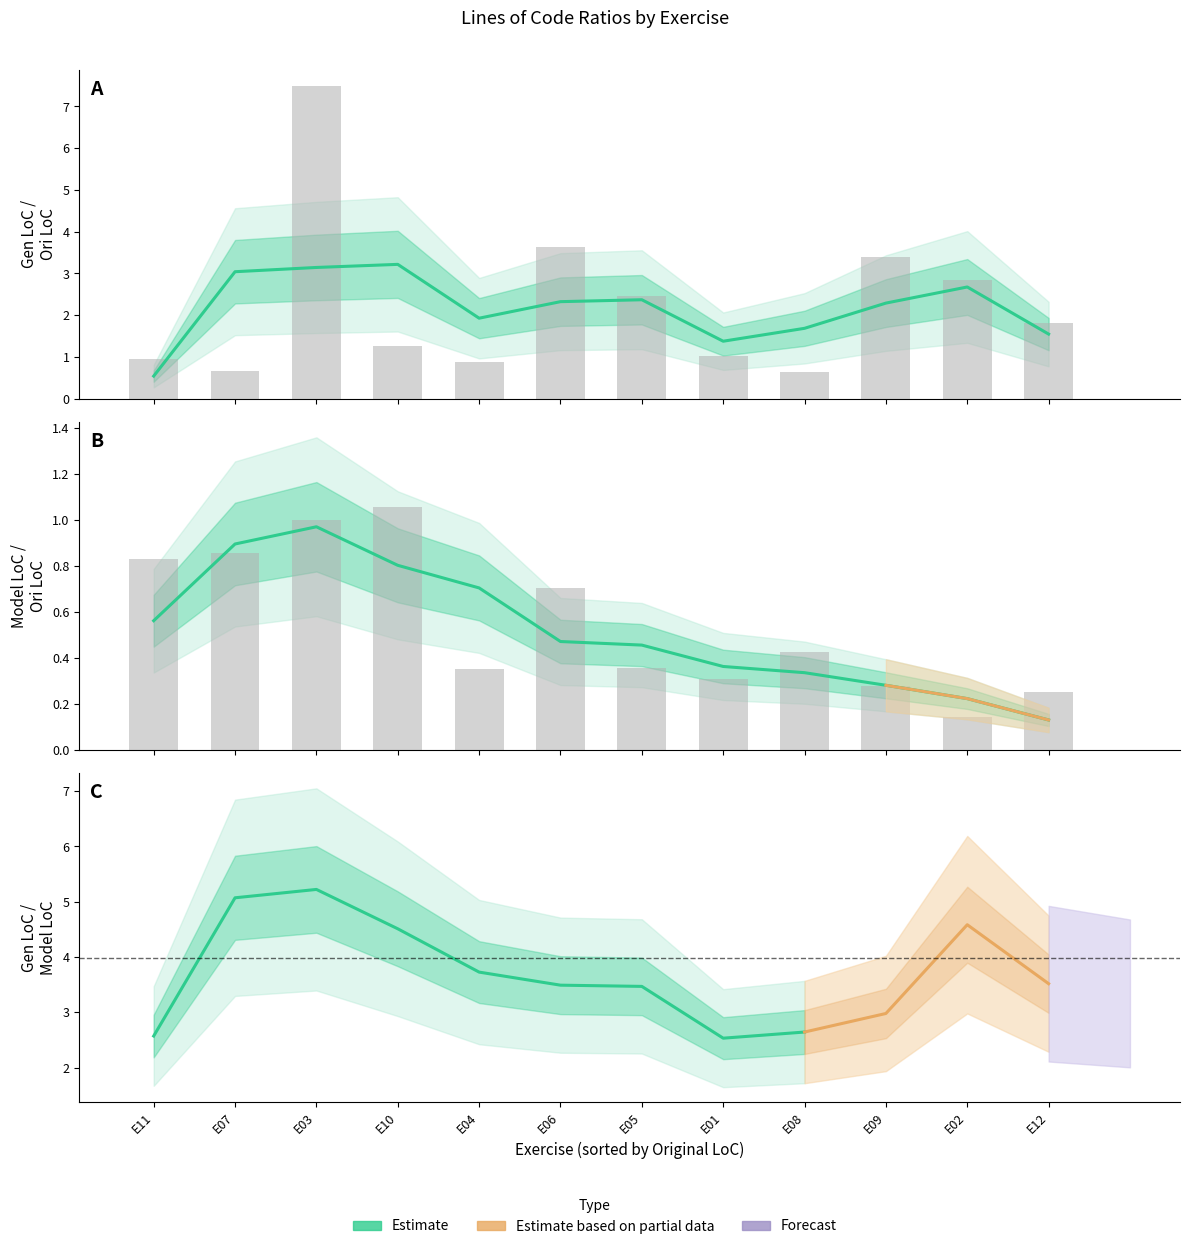

Reading left to right, transcribe all the data shown in this chart.

Gen LoC / Ori LoC: E11=1.0	E07=0.7	E03=7.5	E10=1.3	E04=0.9	E06=3.6	E05=2.5	E01=1.0	E08=0.7	E09=3.4	E02=2.8	E12=1.8
Model LoC / Ori LoC: E11=0.8	E07=0.9	E03=1.0	E10=1.1	E04=0.4	E06=0.7	E05=0.4	E01=0.3	E08=0.4	E09=0.3	E02=0.1	E12=0.3